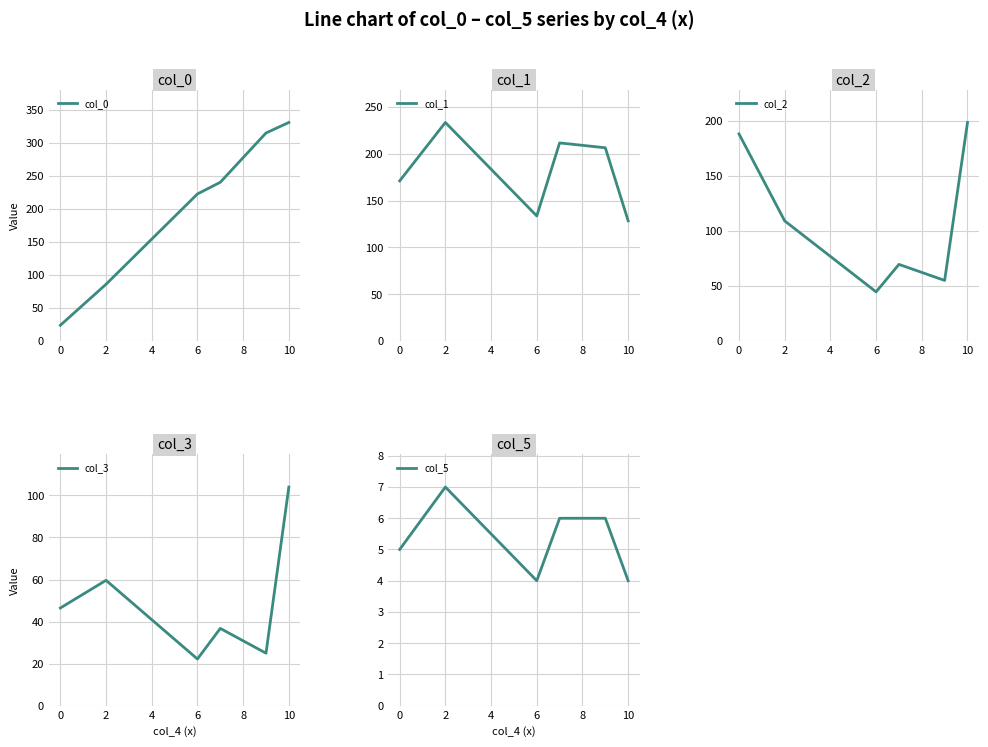

What is the average value of the col_3 series?

49.0